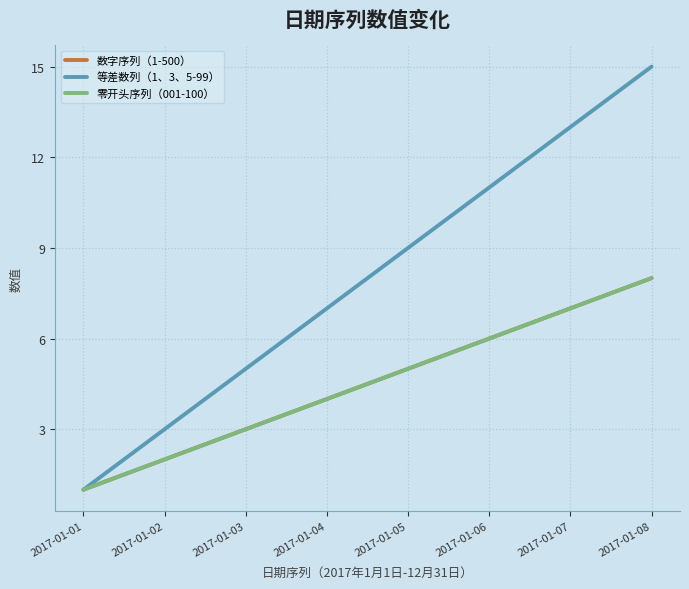

Does the chart display data point markers on the line(s)?

No